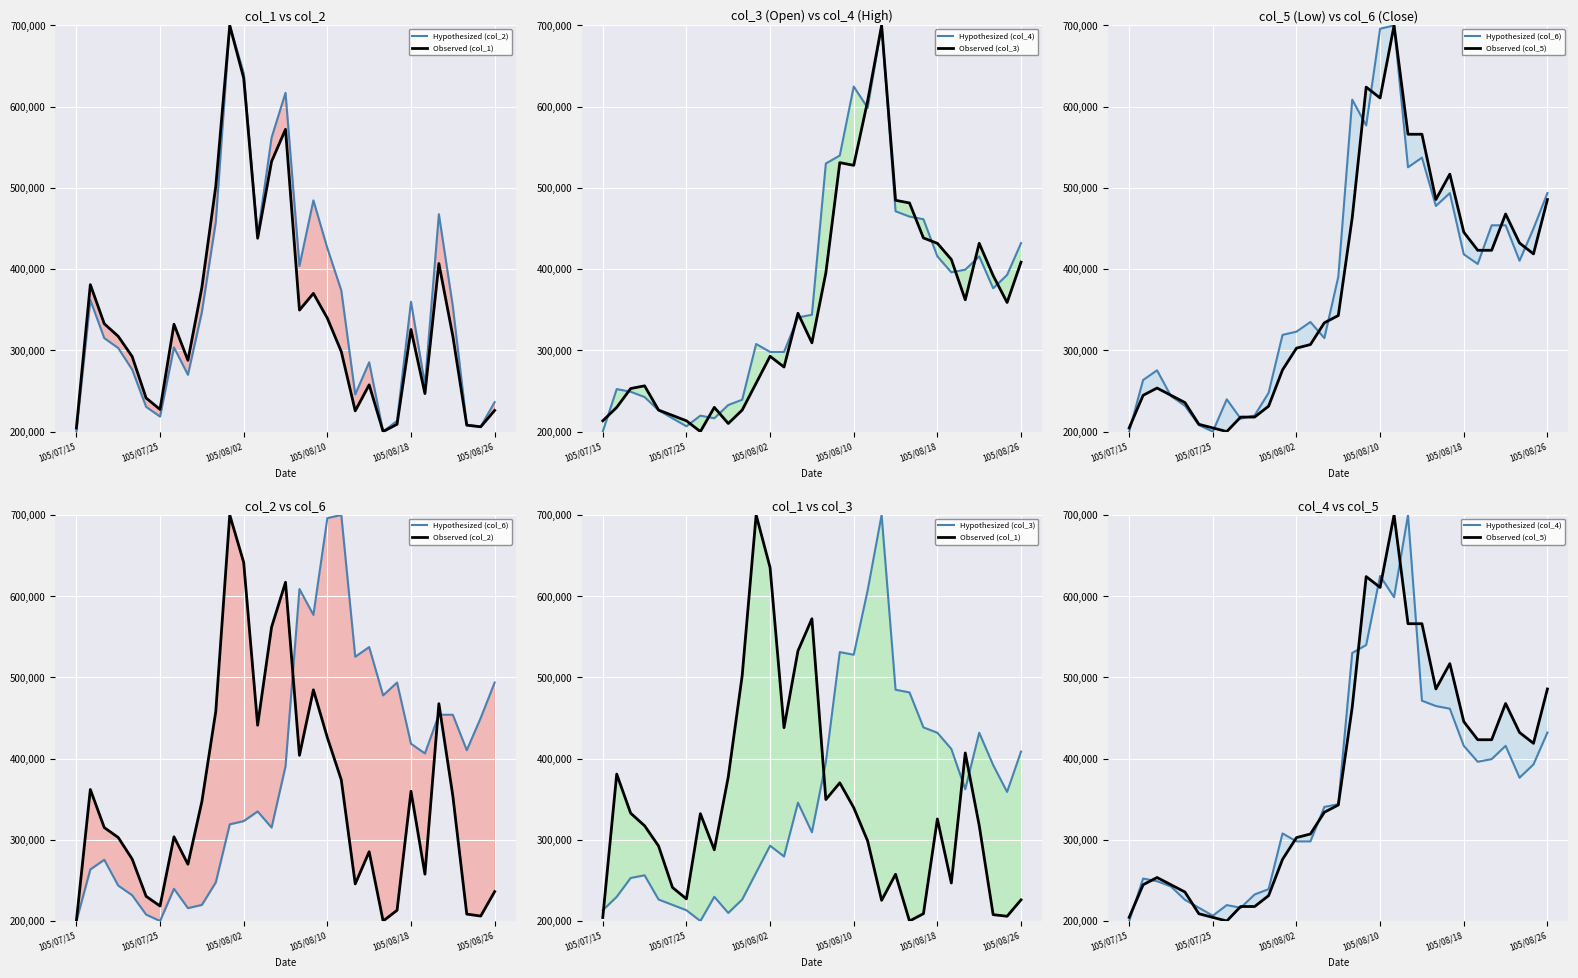

What is the maximum value for col_3?

700000.0